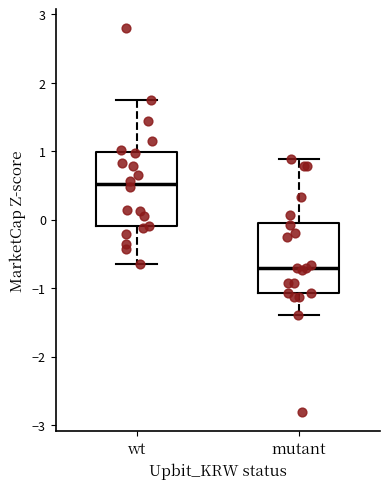

Reading left to right, read every box against the y-axis: the position of its median line, the range the box covers, and the ends of its whiskers. The values are not printed on the chart, so give them approximately, as read against the axis.

wt: median 0.5, box -0.1 to 1.0, whiskers -0.7 to 1.7
mutant: median -0.7, box -1.1 to 0.0, whiskers -1.4 to 0.9